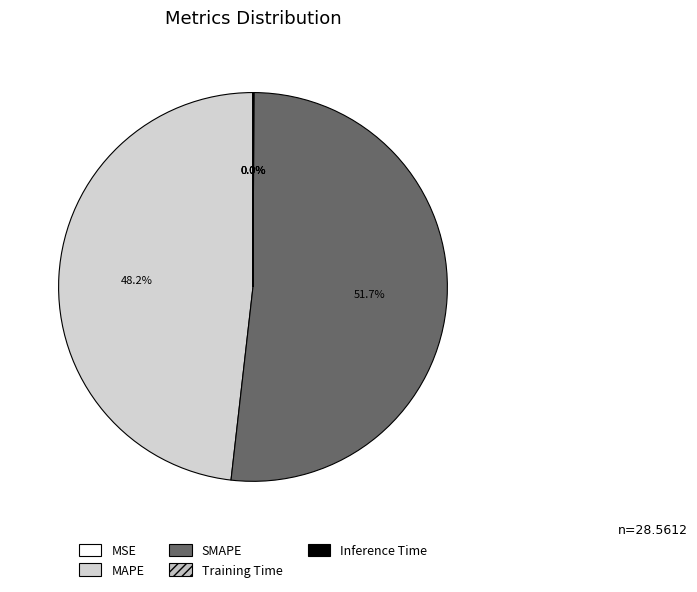

How many slices are in this pie chart?

5